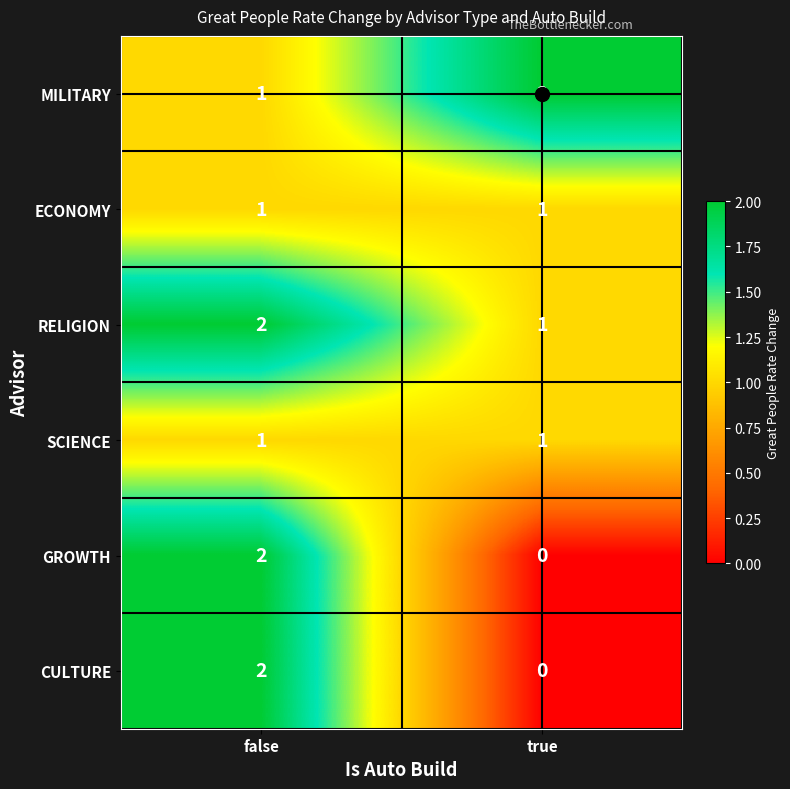

The GROWTH series shows 0 at true. True or false?

True